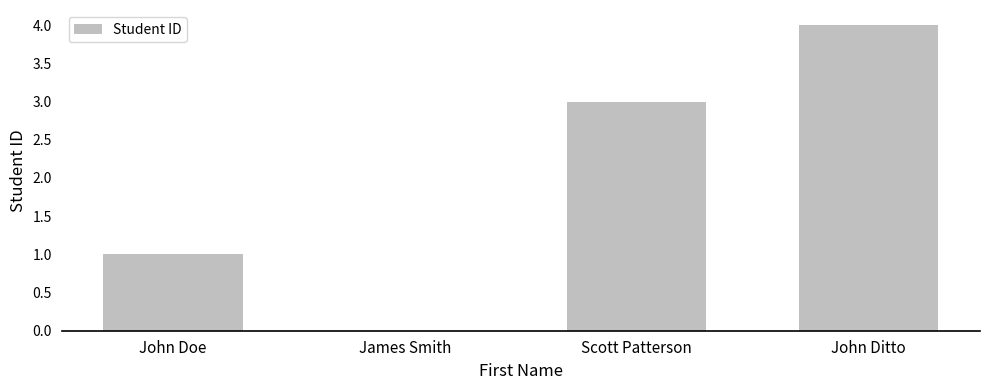

What is the change in value from James Smith to John Ditto?

+4